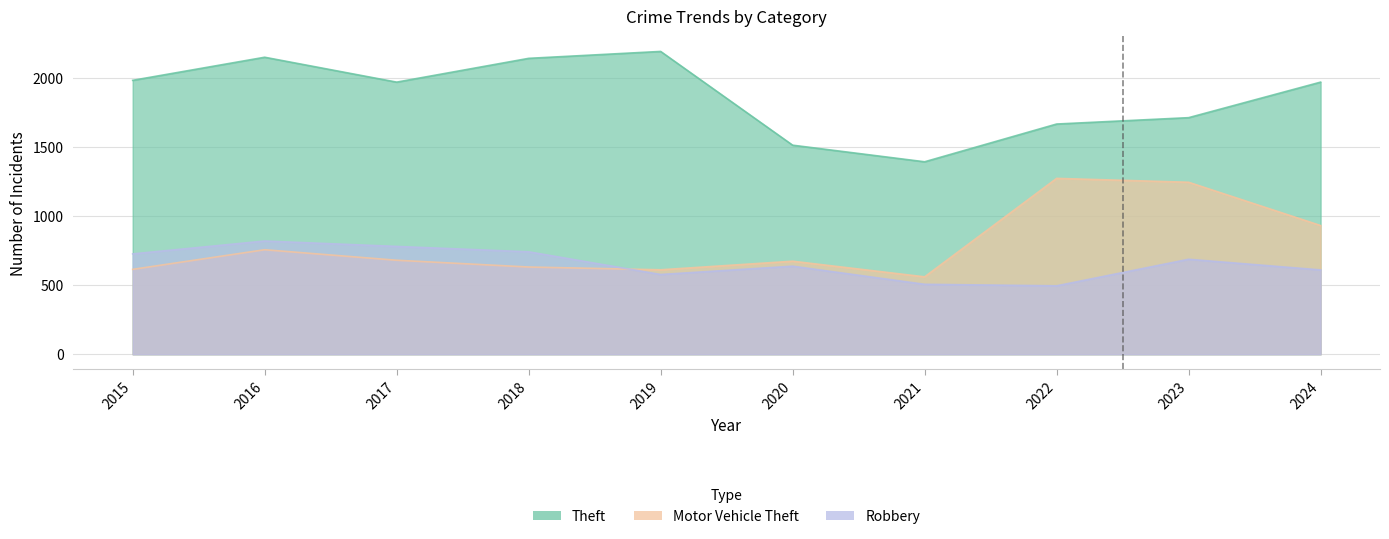

Where does the Theft series first go above 1968?

2015